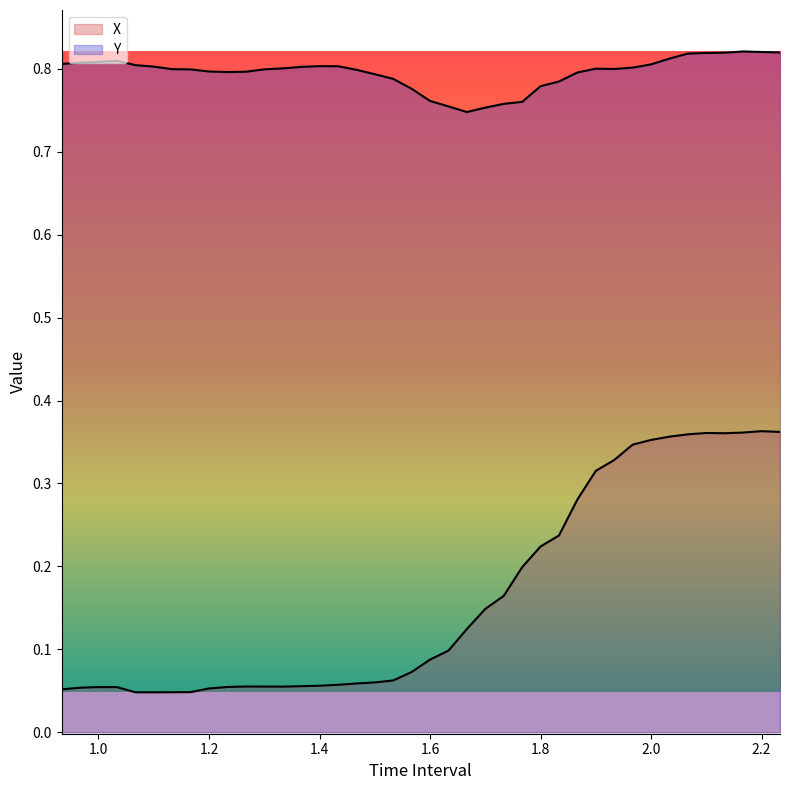

Rank the series by their average value, from highest to lowest.

Y, X